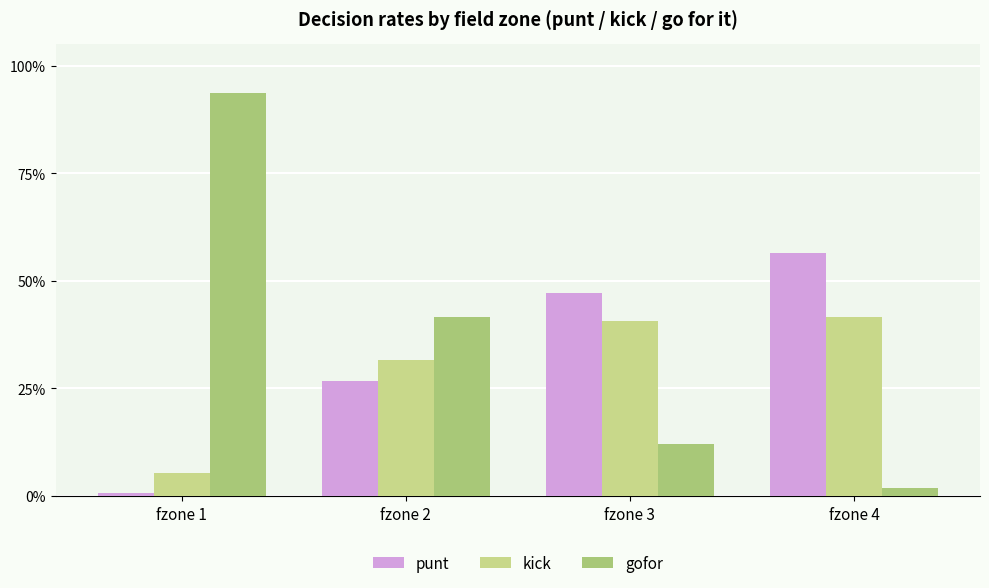

True or false: punt has a value of 0.0 at fzone 1.

True